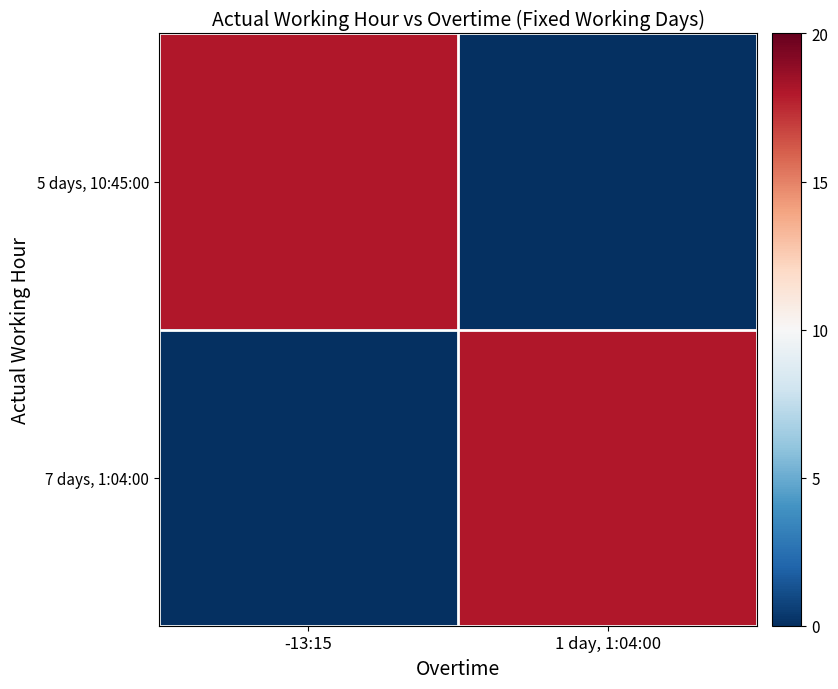

Which has a higher value, 1 day, 1:04:00 or -13:15?

-13:15